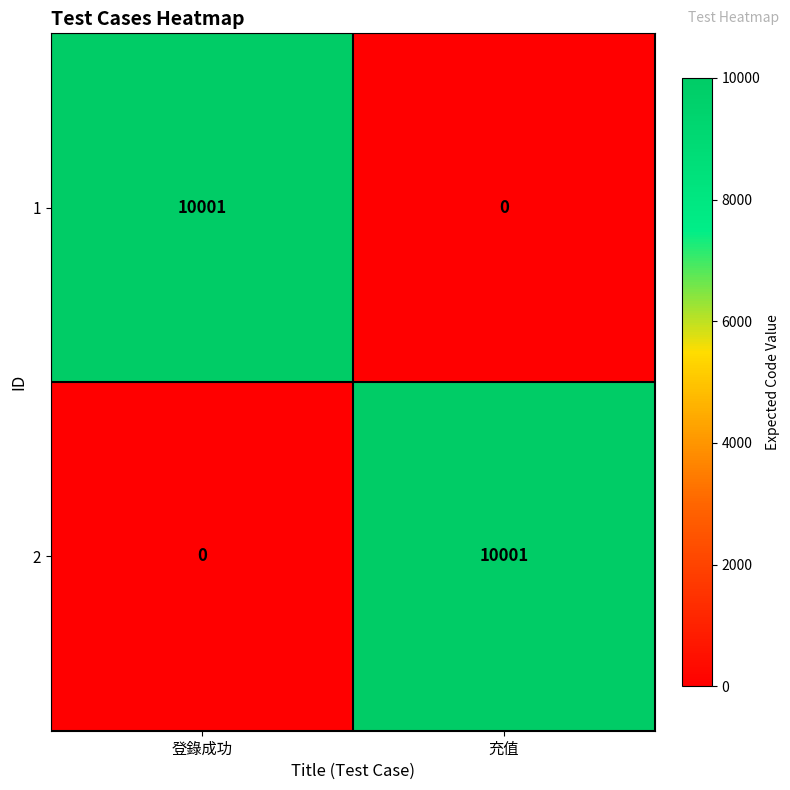

What is the highest value of the 2 series?

10001